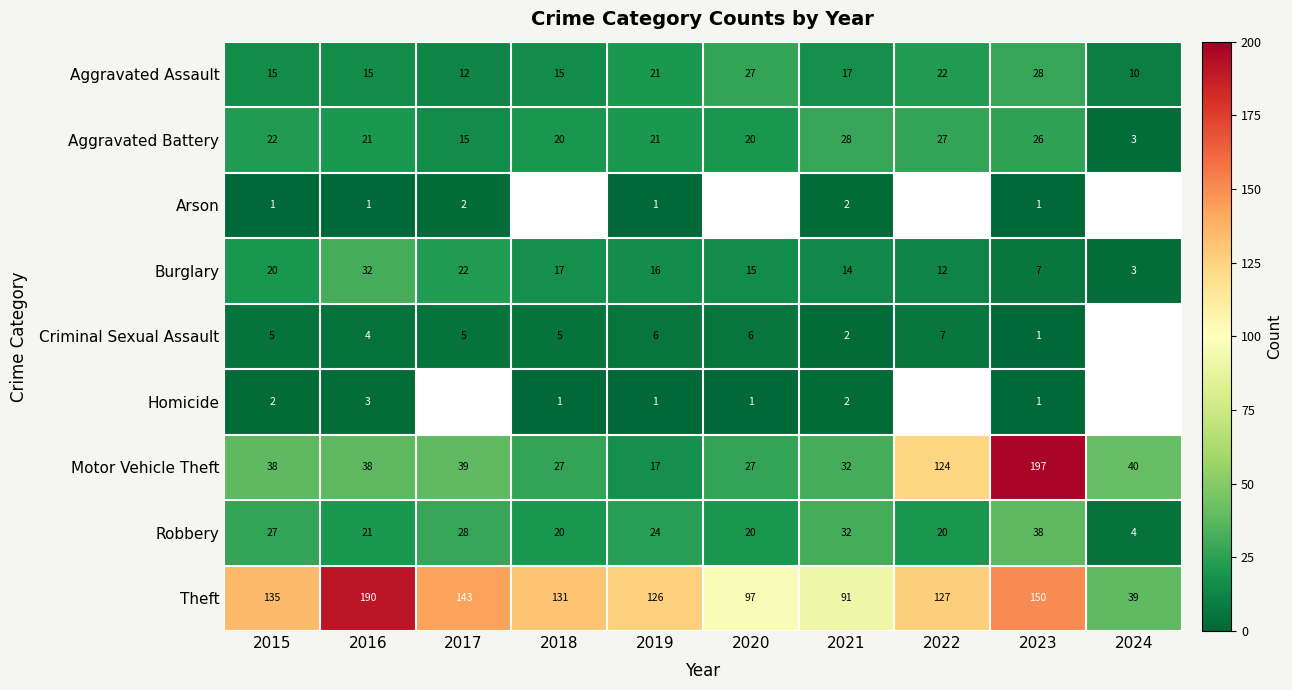

Is it true that Robbery equals 4 at 2024?

True